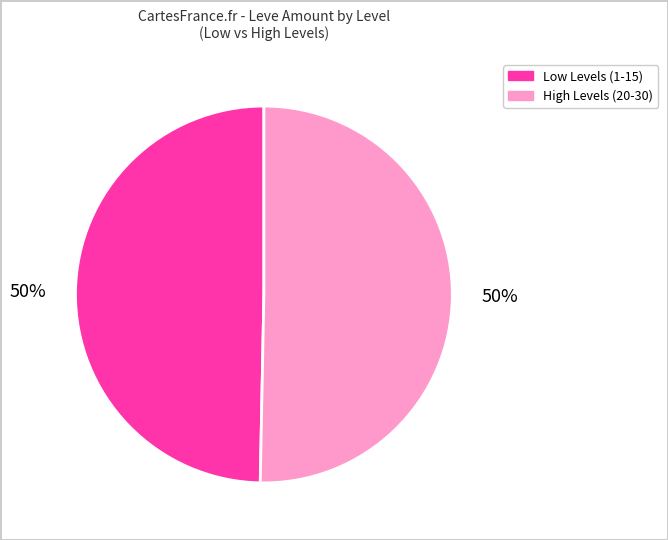

To the nearest percent, what is the average slice percentage?

50%